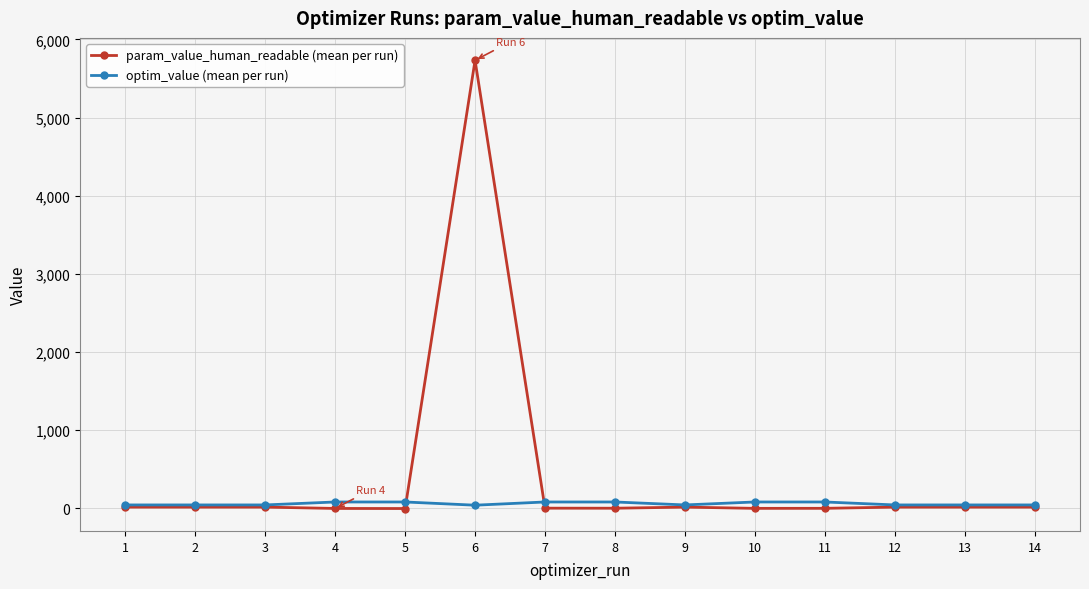

Rank the series by their average value, from highest to lowest.

param_value_human_readable (mean per run), optim_value (mean per run)